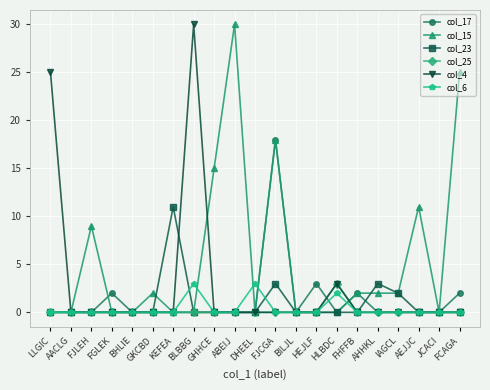

What is the spread (max minus min) of values at FJLEH?

9